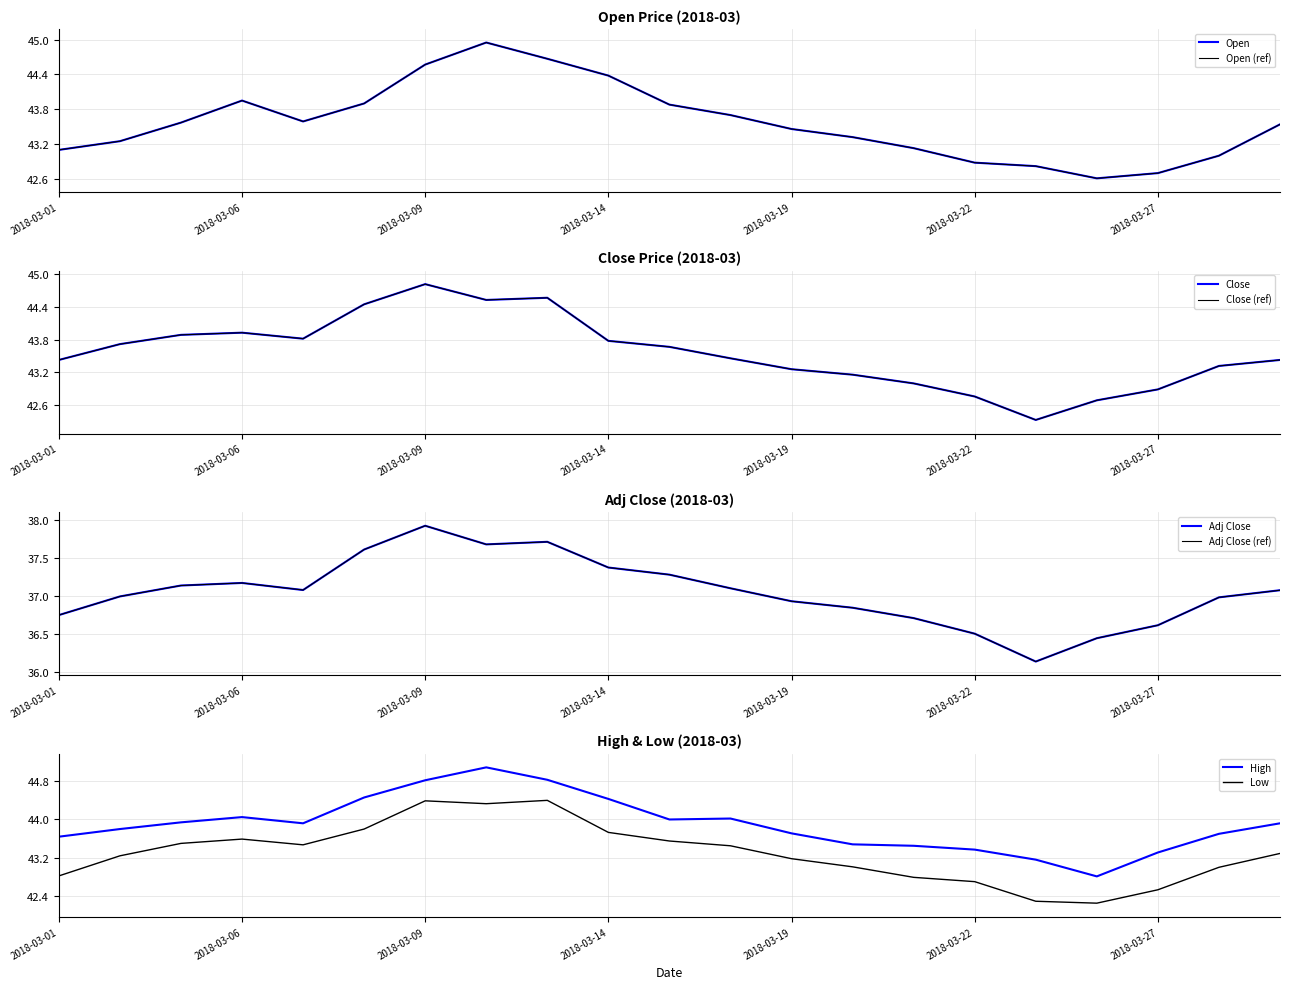

How many interior local peaks does the Low series have?

3